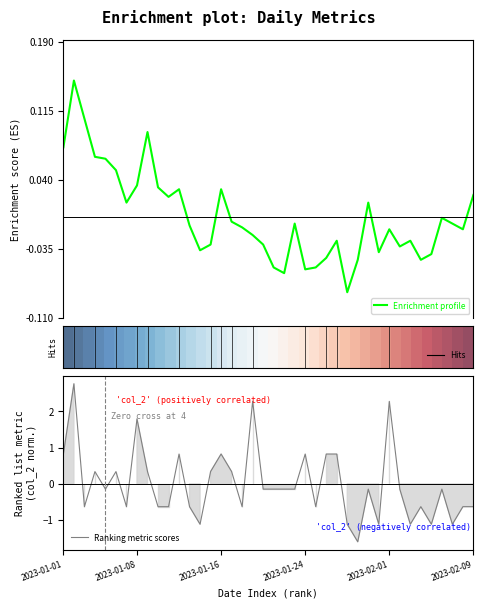

What is the highest value of the Ranking metric scores series?

2.8